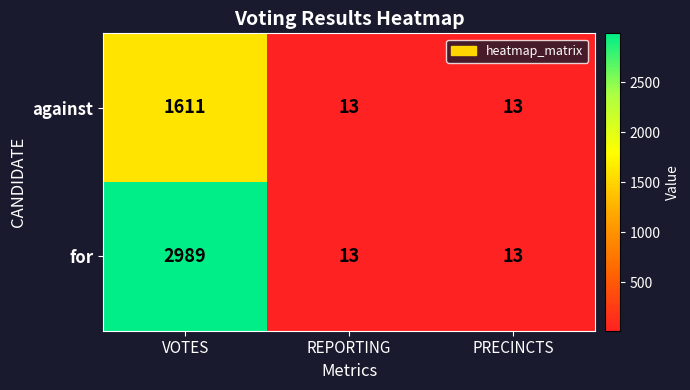

Which series changed the most between VOTES and PRECINCTS?

for